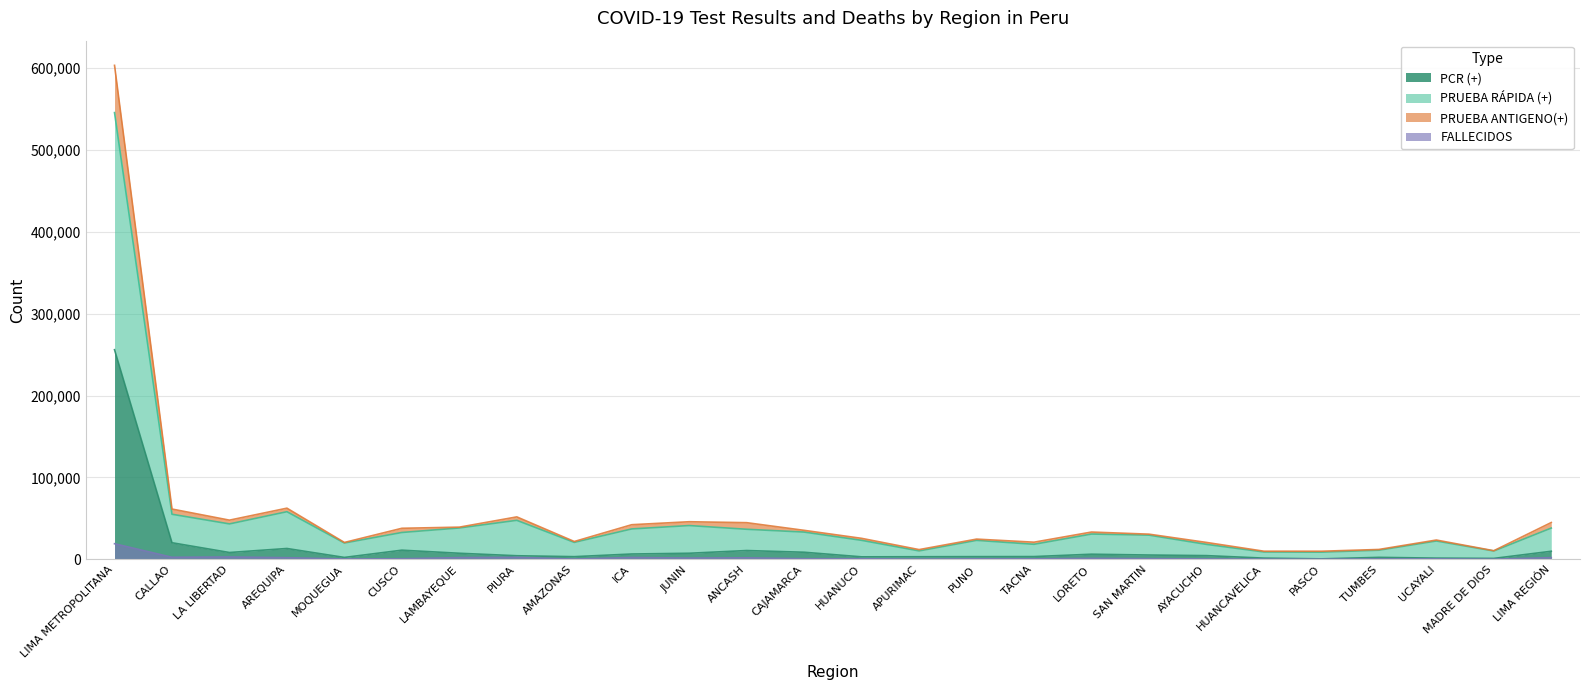

What are all the series names shown in the legend?

PCR (+), PRUEBA RÁPIDA (+), PRUEBA ANTIGENO(+), FALLECIDOS